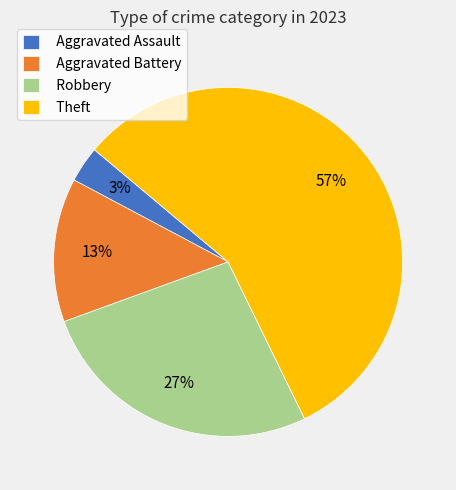

What is the largest slice in the pie chart?

Theft